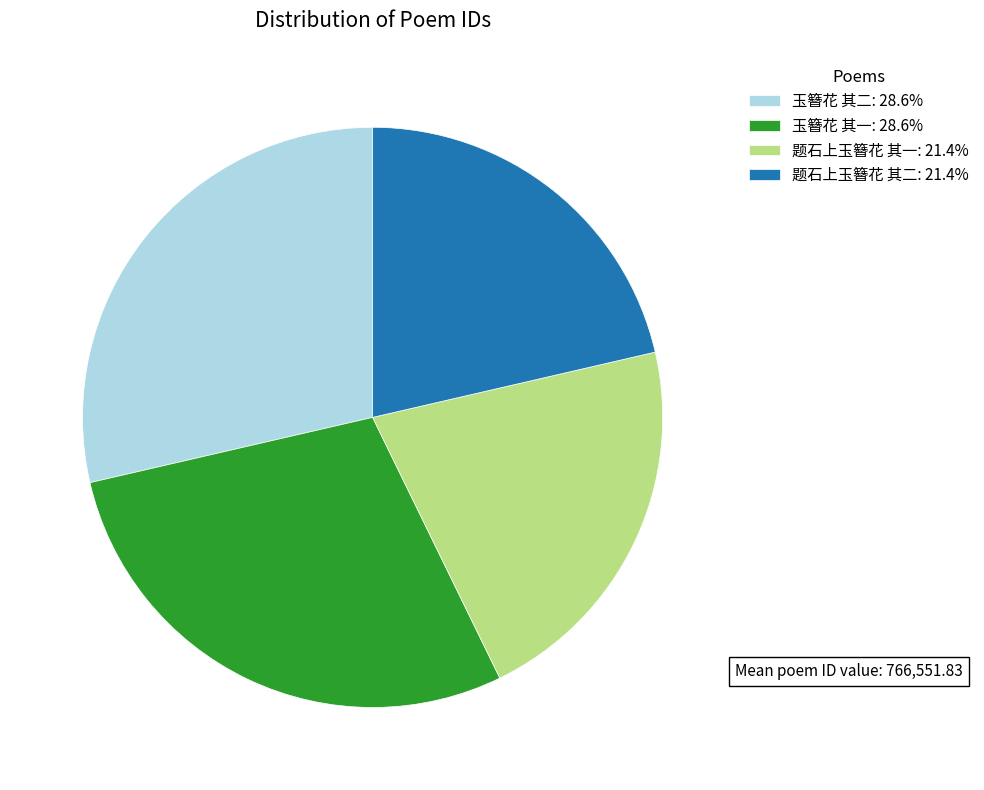

Is the sum of 题石上玉簪花 其二: 21.4% and 题石上玉簪花 其一: 21.4% greater than half?

No